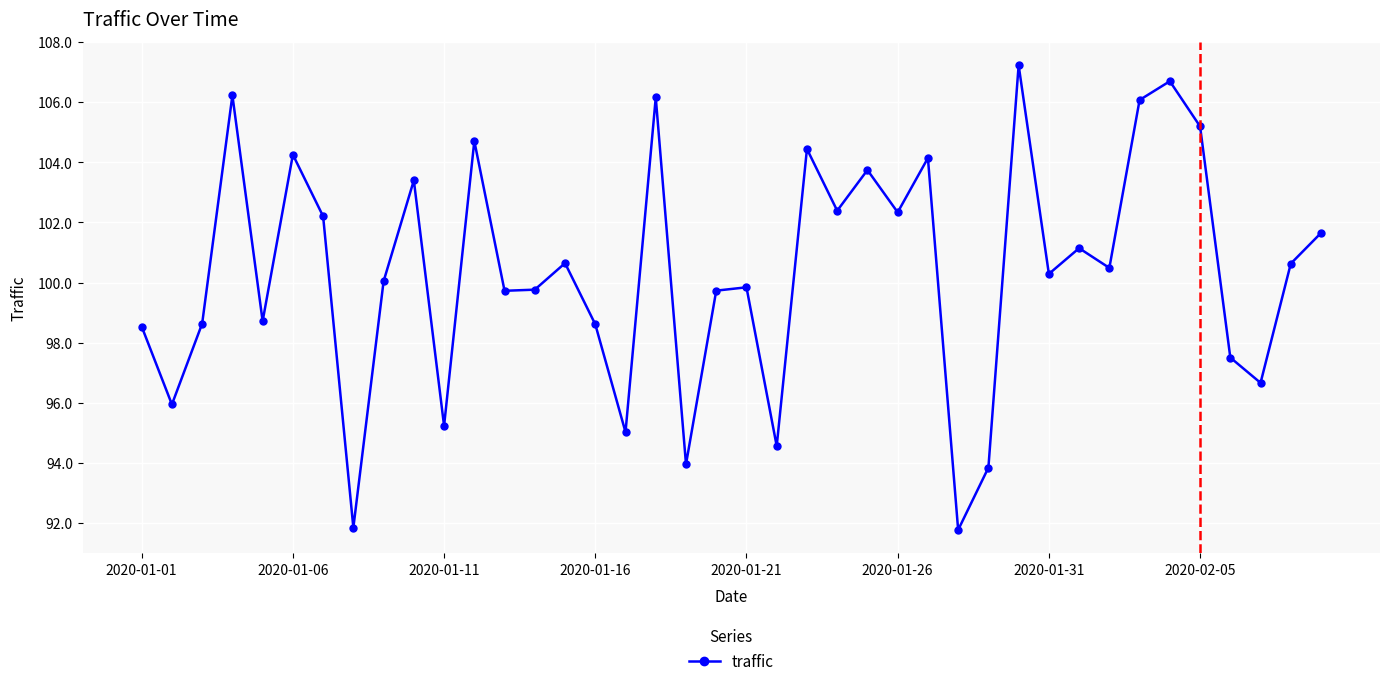

What is the difference between the maximum and minimum values?

15.5